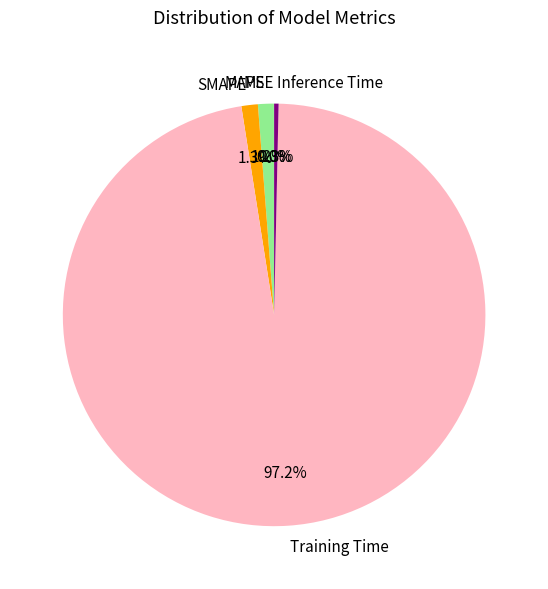

What is the majority slice?

Training Time